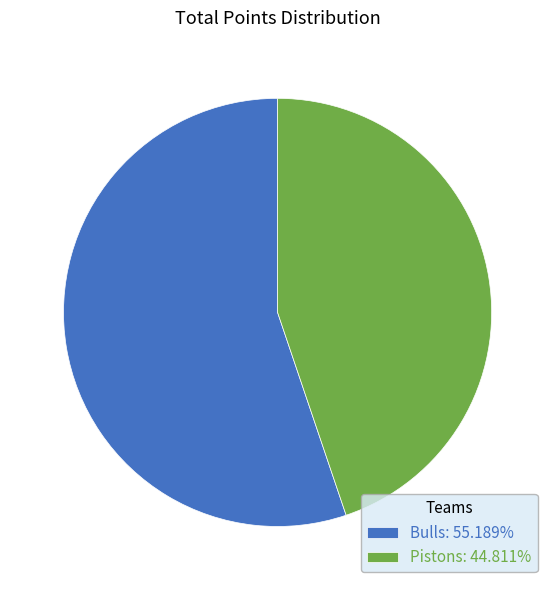

Which category has the smallest portion of the pie?

Pistons